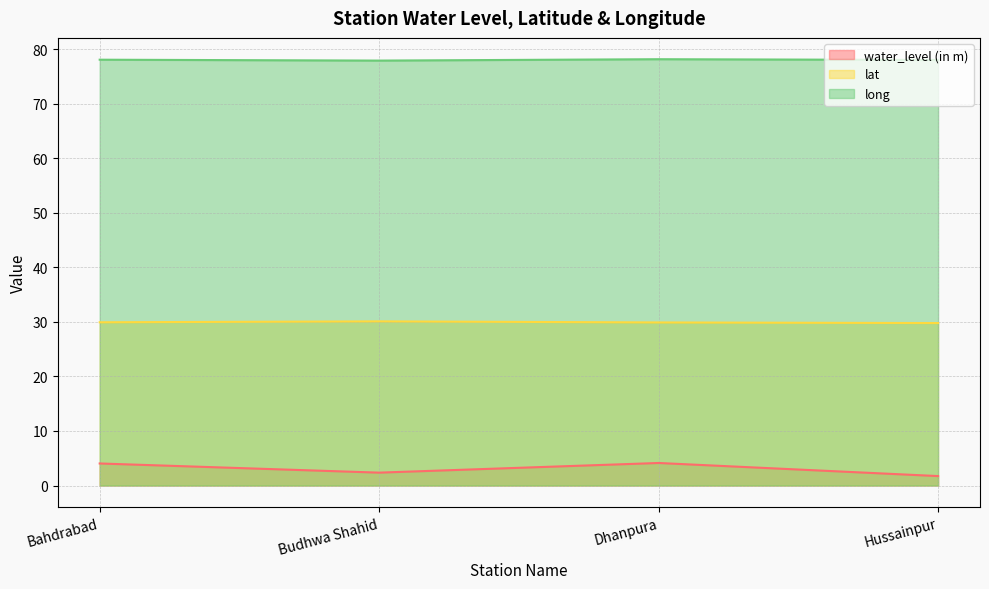

Where does the water_level (in m) series first go above 4?

Bahdrabad